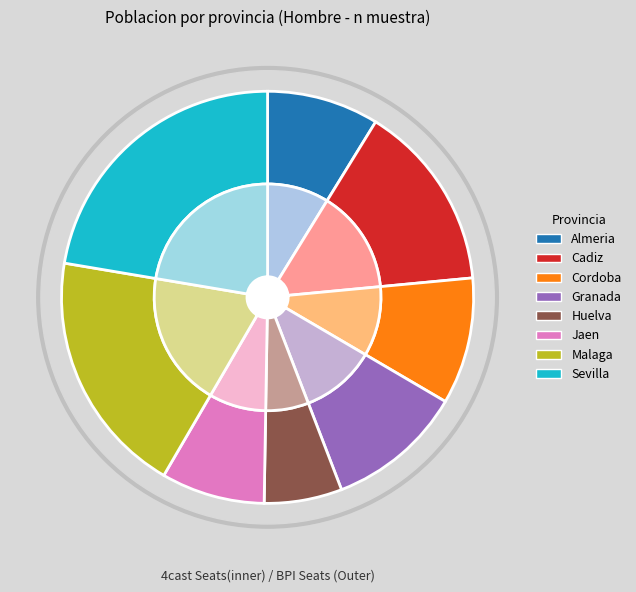

How many segments does this pie chart have?

8